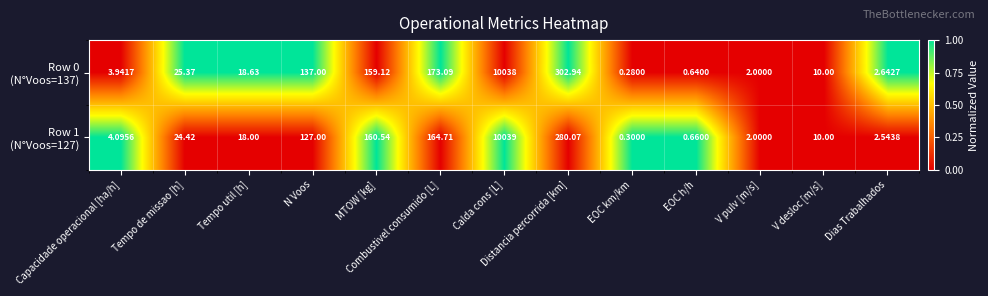

At which category is the sum across all series the highest?

Calda cons [L]